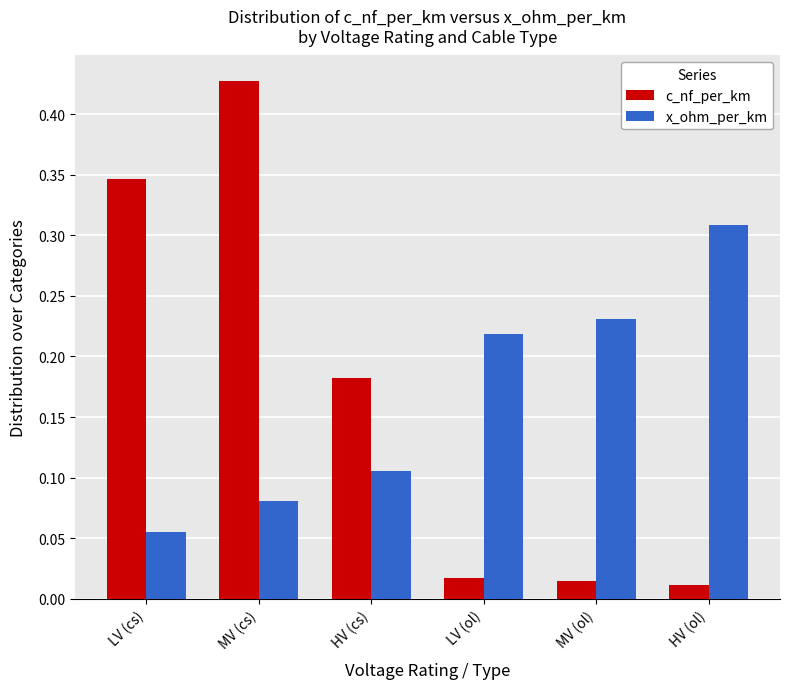

Is the value of x_ohm_per_km at MV (cs) greater than the value of c_nf_per_km at MV (ol)?

Yes